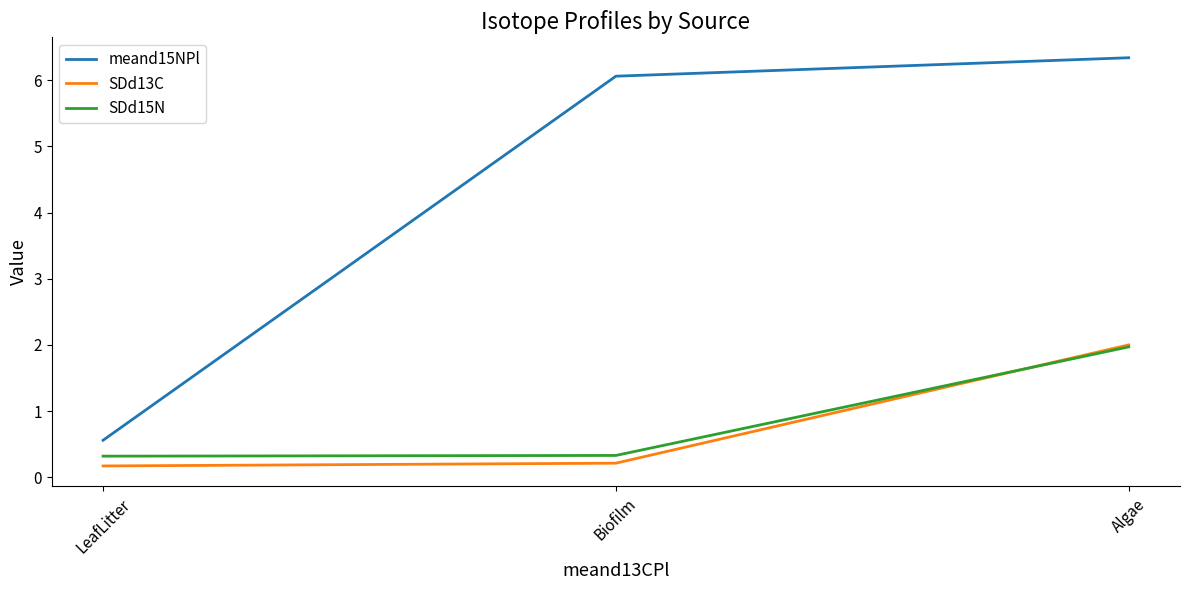

Is the value of SDd15N at Biofilm greater than the value of SDd13C at Biofilm?

Yes